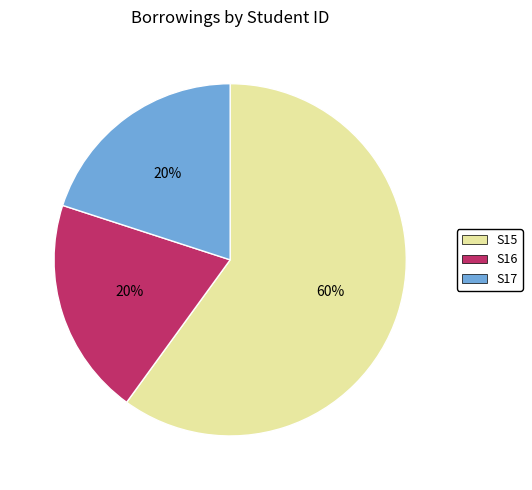

To the nearest percent, what percentage of the pie is S15?

60%